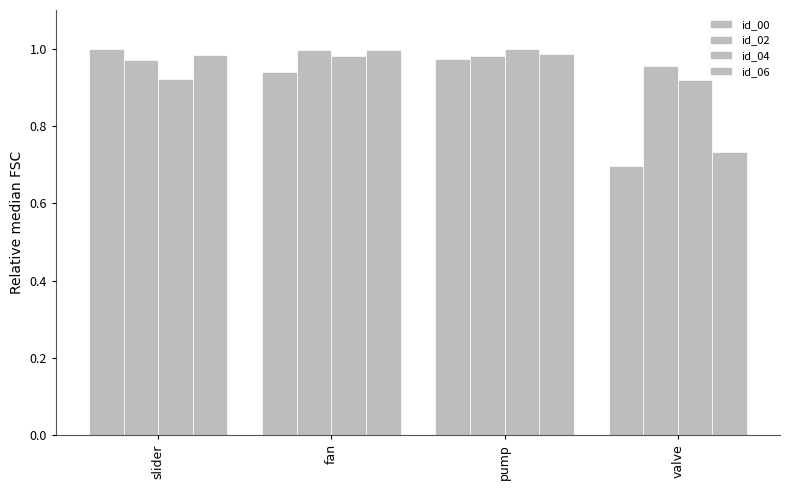

At valve, list the series in order from largest to smallest.

id_02, id_04, id_06, id_00